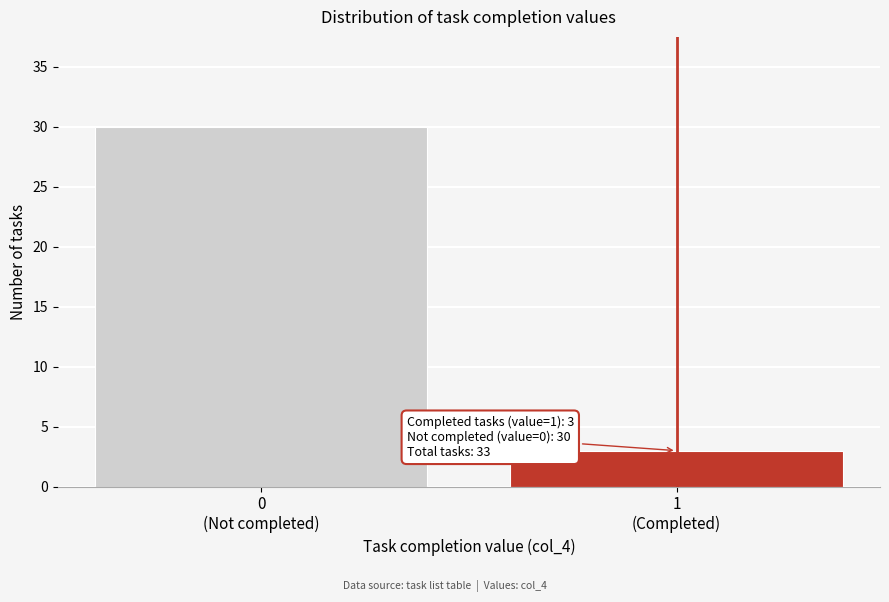

Reading left to right, transcribe all the data shown in this chart.

30	3